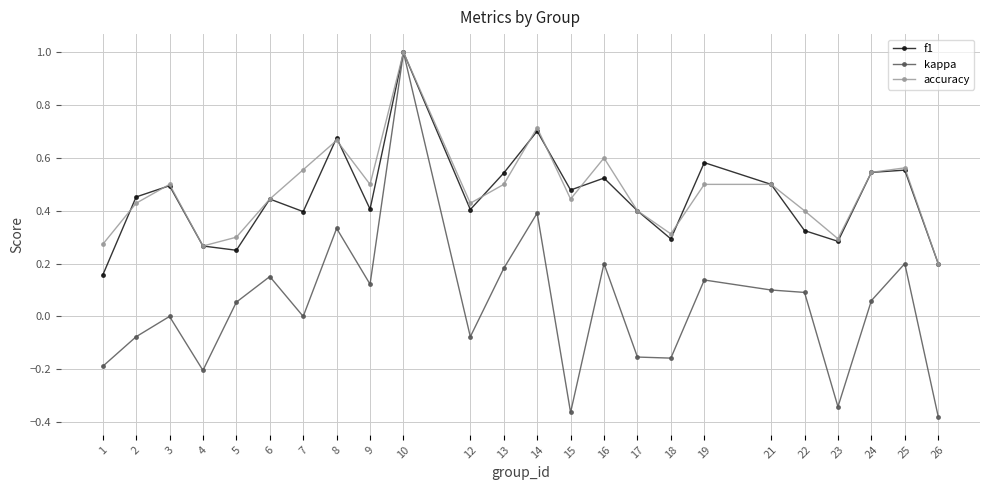

At which category does kappa reach its first local valley?

4